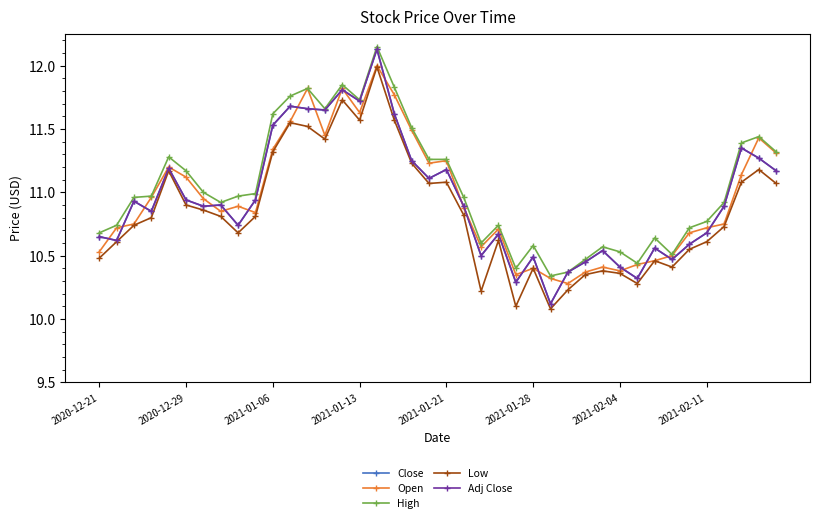

What is the difference between the second highest and minimum values in the High series?

1.5